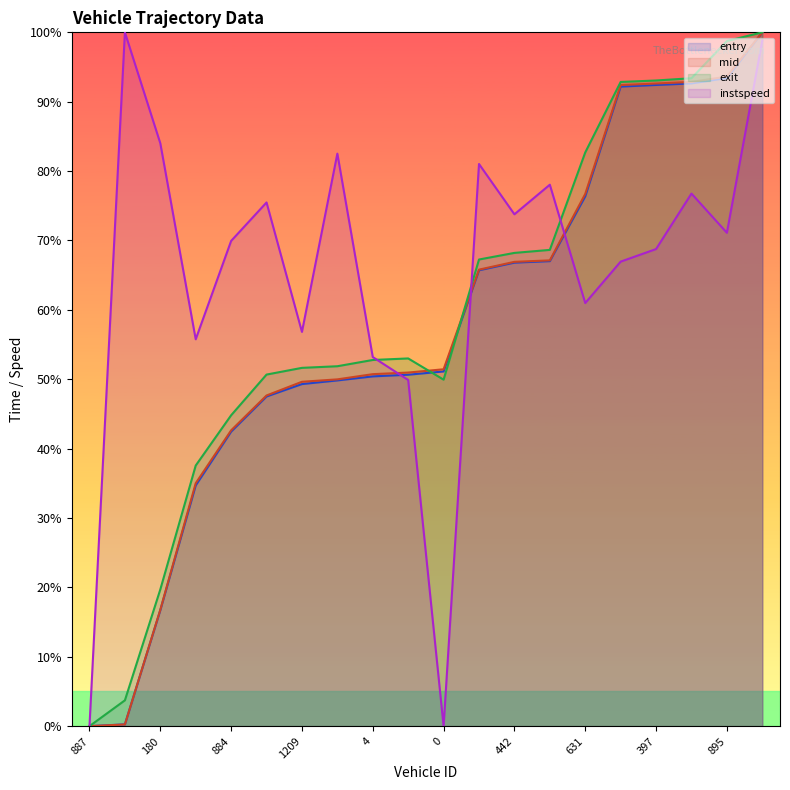

What is the difference between the second highest and minimum values in the mid series?

93.6